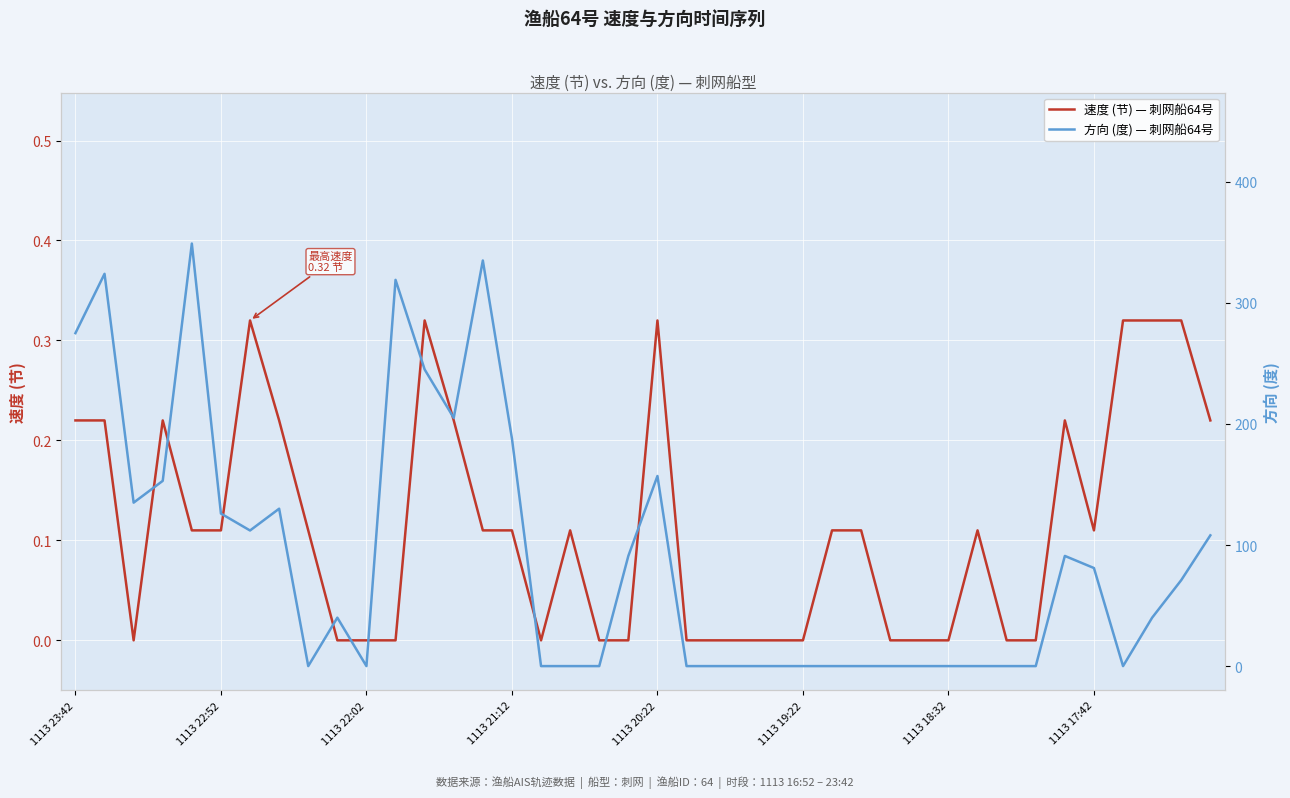

Reading right to left, list all the values displayed in this chart.

速度 (节) — 刺网船64号: 0.2	0.3	0.3	0.3	0.1	0.2	0.0	0.0	0.1	0.0	0.0	0.0	0.1	0.1	0.0	0.0	0.0	0.0	0.0	0.3	0.0	0.0	0.1	0.0	0.1	0.1	0.2	0.3	0.0	0.0	0.0	0.1	0.2	0.3	0.1	0.1	0.2	0.0	0.2	0.2
方向 (度) — 刺网船64号: 108.0	71.0	40.0	0.0	81.0	91.0	0.0	0.0	0.0	0.0	0.0	0.0	0.0	0.0	0.0	0.0	0.0	0.0	0.0	157.0	91.0	0.0	0.0	0.0	188.0	335.0	205.0	245.0	319.0	0.0	40.0	0.0	130.0	112.0	126.0	349.0	153.0	135.0	324.0	275.0